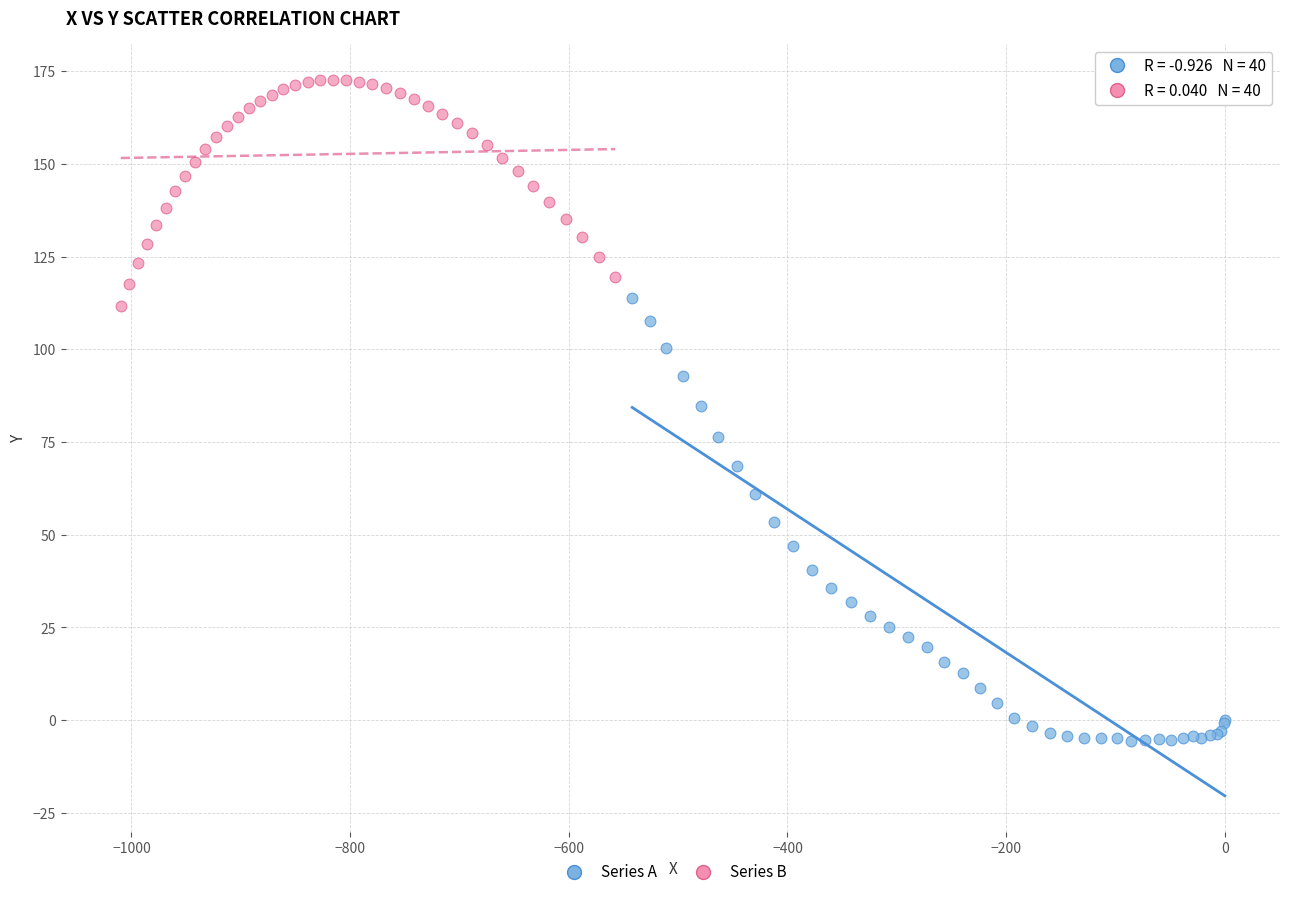

What are all the series names shown in the legend?

Series A, Series B